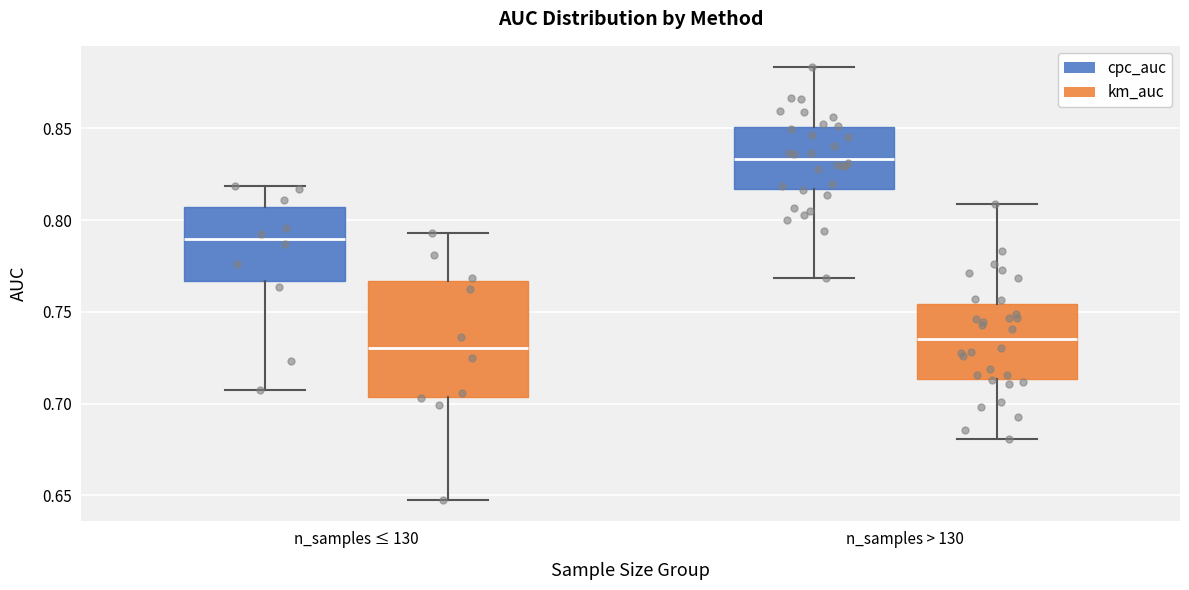

Reading left to right, read every box against the y-axis: the position of its median line, the range the box covers, and the ends of its whiskers. The values are not printed on the chart, so give them approximately, as read against the axis.

n_samples ≤ 130 (cpc_auc): median 0.790, box 0.765 to 0.805, whiskers 0.705 to 0.820
n_samples ≤ 130 (km_auc): median 0.730, box 0.705 to 0.765, whiskers 0.650 to 0.795
n_samples > 130 (cpc_auc): median 0.835, box 0.815 to 0.850, whiskers 0.770 to 0.885
n_samples > 130 (km_auc): median 0.735, box 0.715 to 0.755, whiskers 0.680 to 0.810